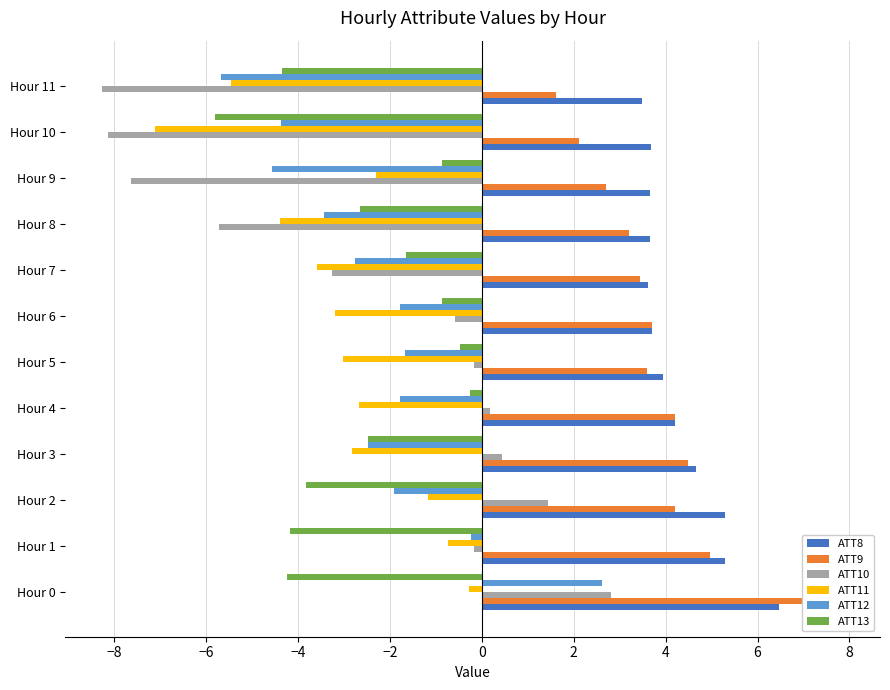

How many groups of bars are there?

12